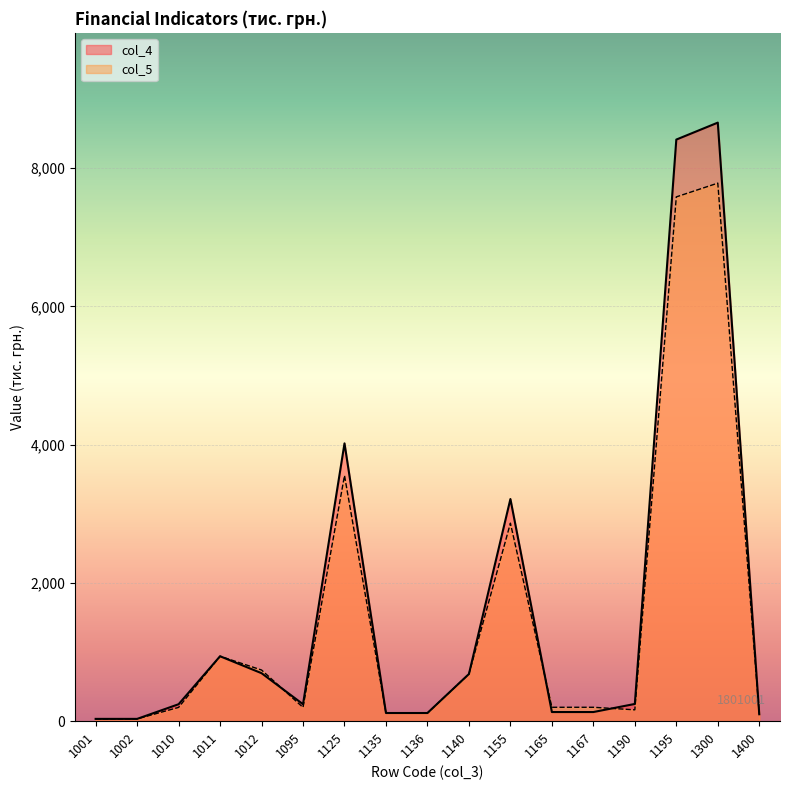

Which series has the widest spread of values?

col_4